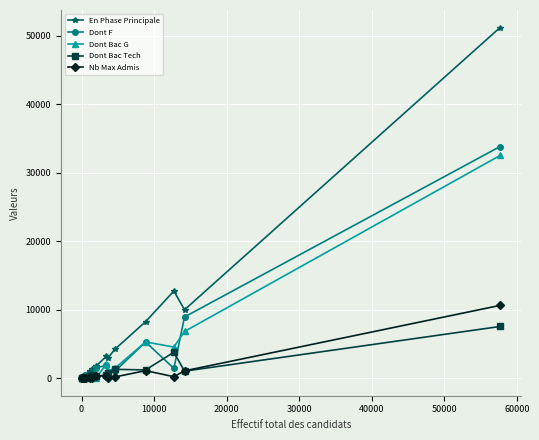

What is the maximum value for En Phase Principale?

51164